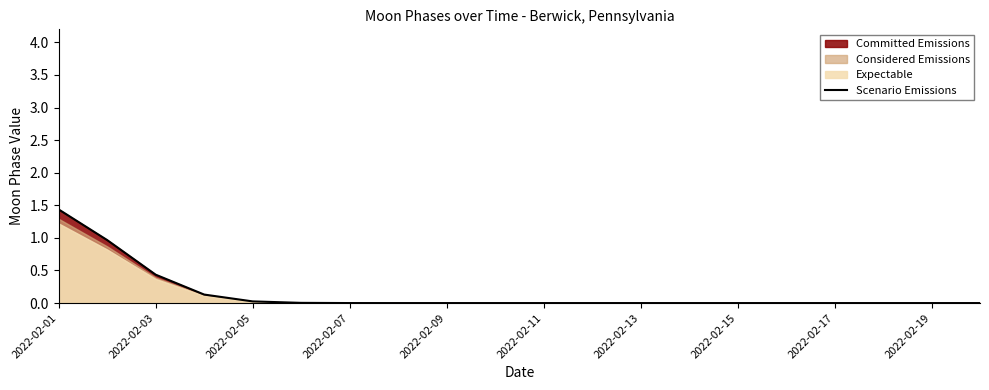

True or false: the data has more than 1 interior local peaks.

False